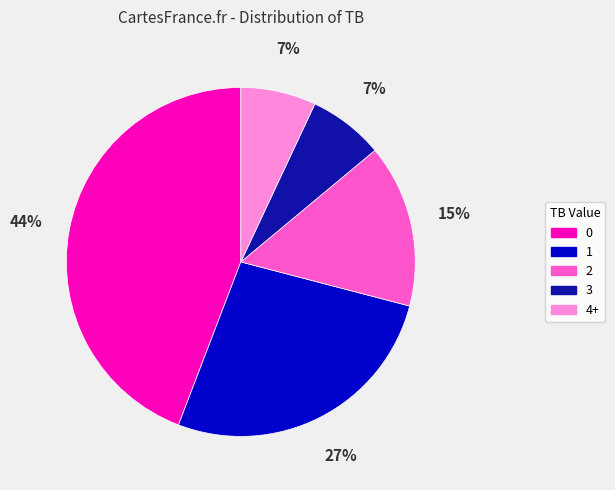

True or false: 3 accounts for 7% of the total.

True